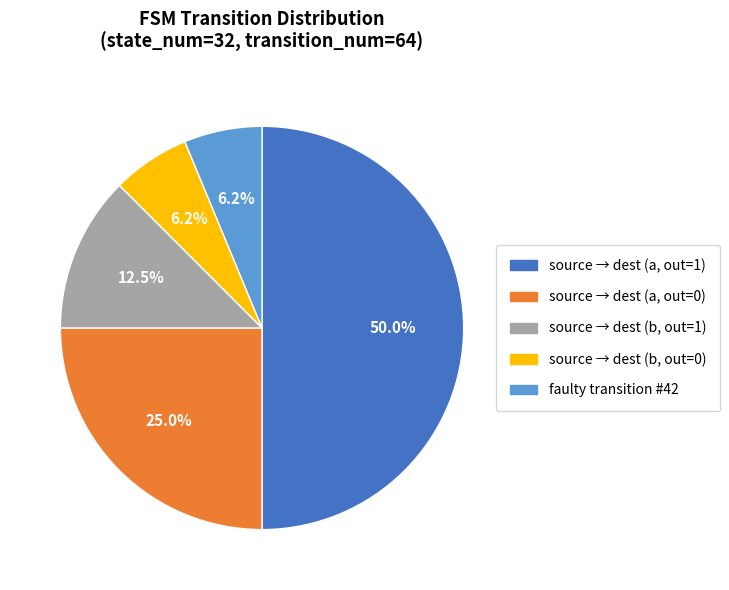

Combined, do source → dest (b, out=0) and faulty transition #42 account for over 50%?

No